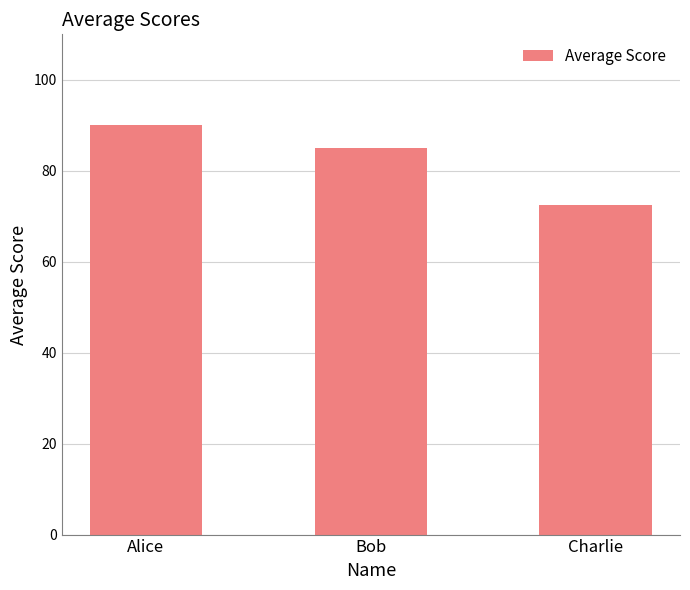

List the labels in order of value, largest first.

Alice, Bob, Charlie